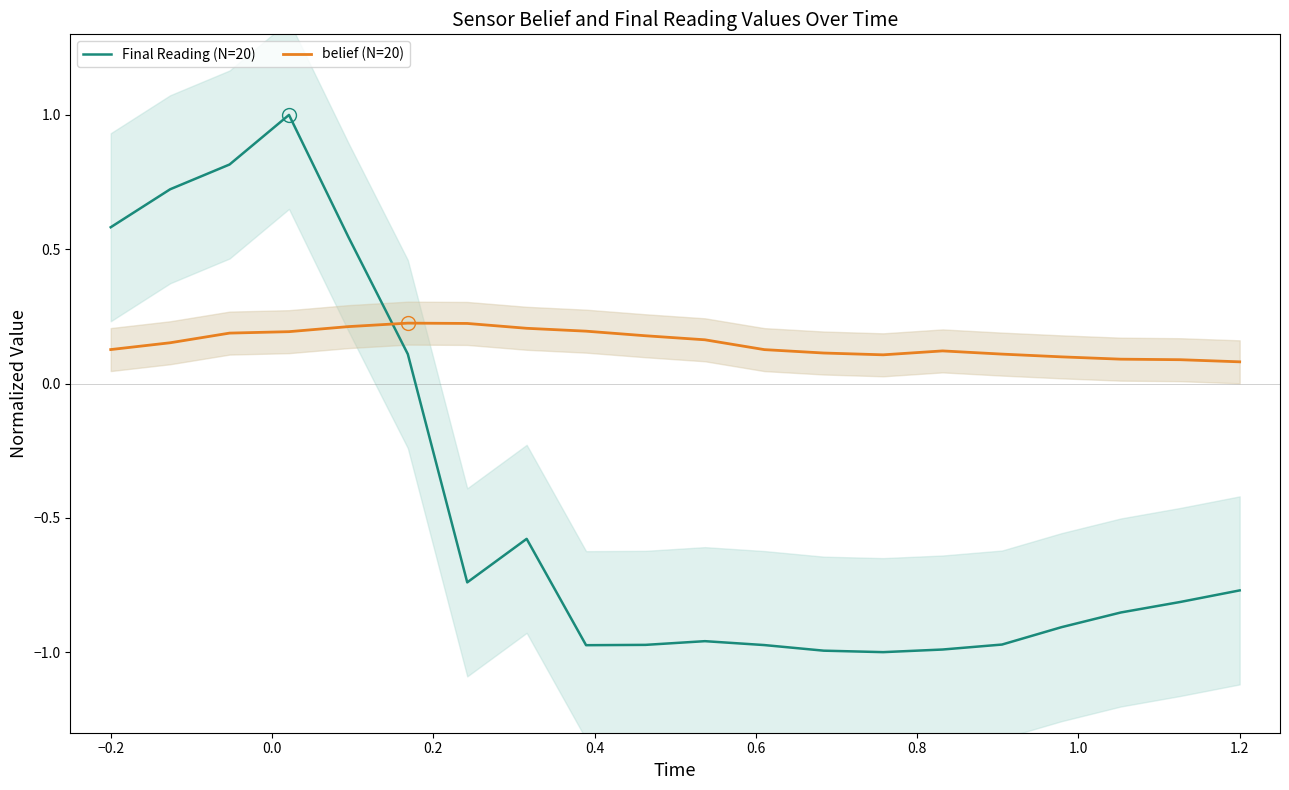

After their last crossing, which series has the higher values: belief (N=20) or Final Reading (N=20)?

belief (N=20)